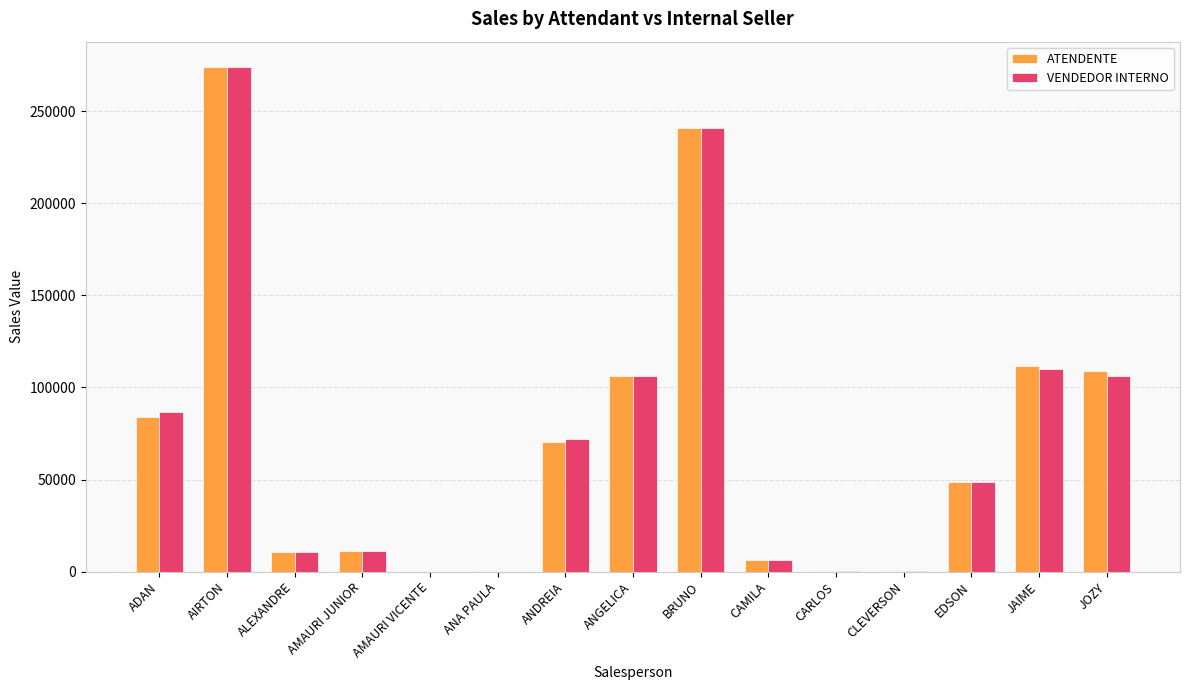

Which series changed the most between ADAN and CARLOS?

VENDEDOR INTERNO